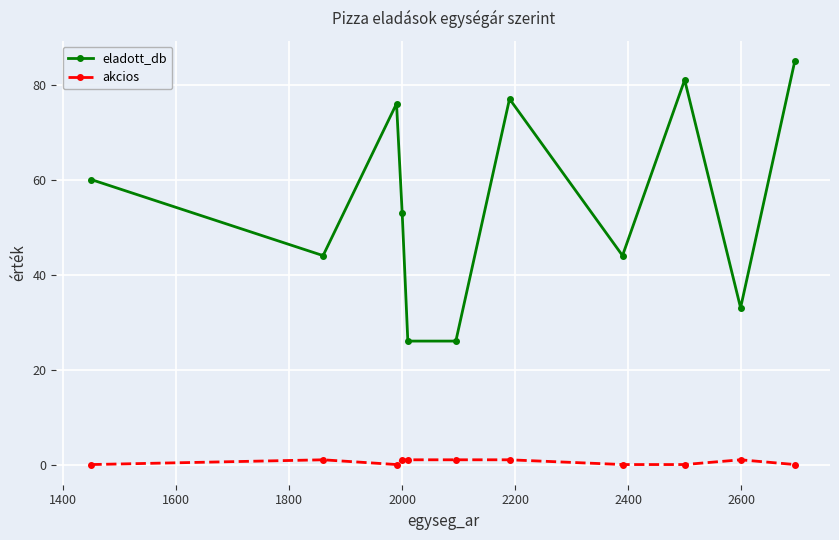

How many distinct data groups are displayed?

2